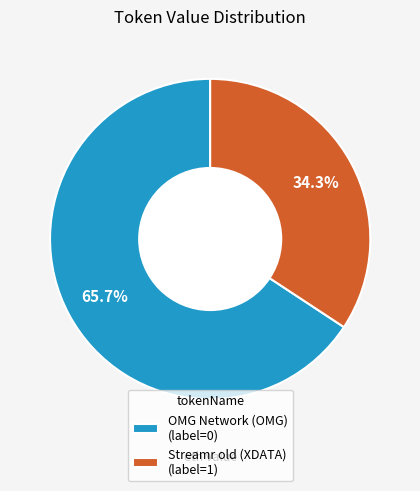

What is the majority slice?

OMG Network (OMG)